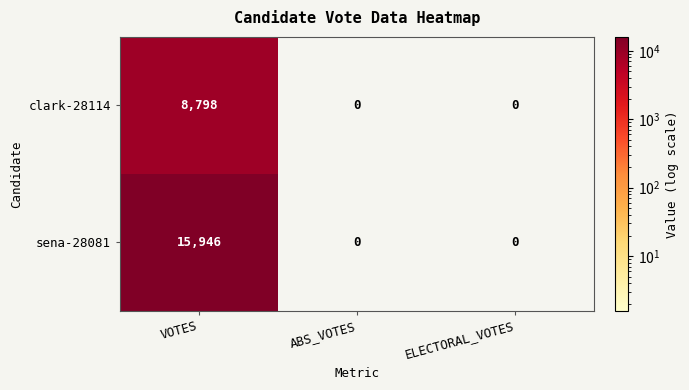

Which category has the highest value across all series?

VOTES